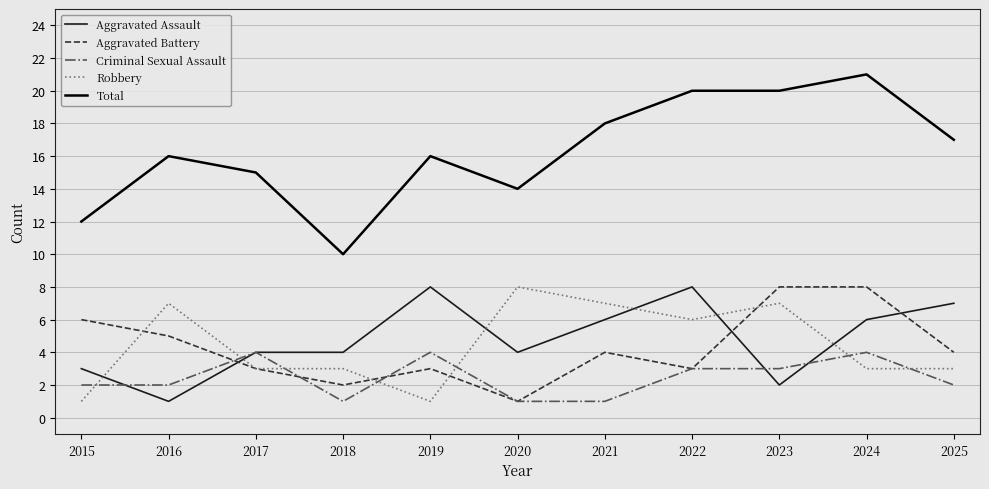

The Aggravated Assault series shows 4 at 2015. True or false?

False